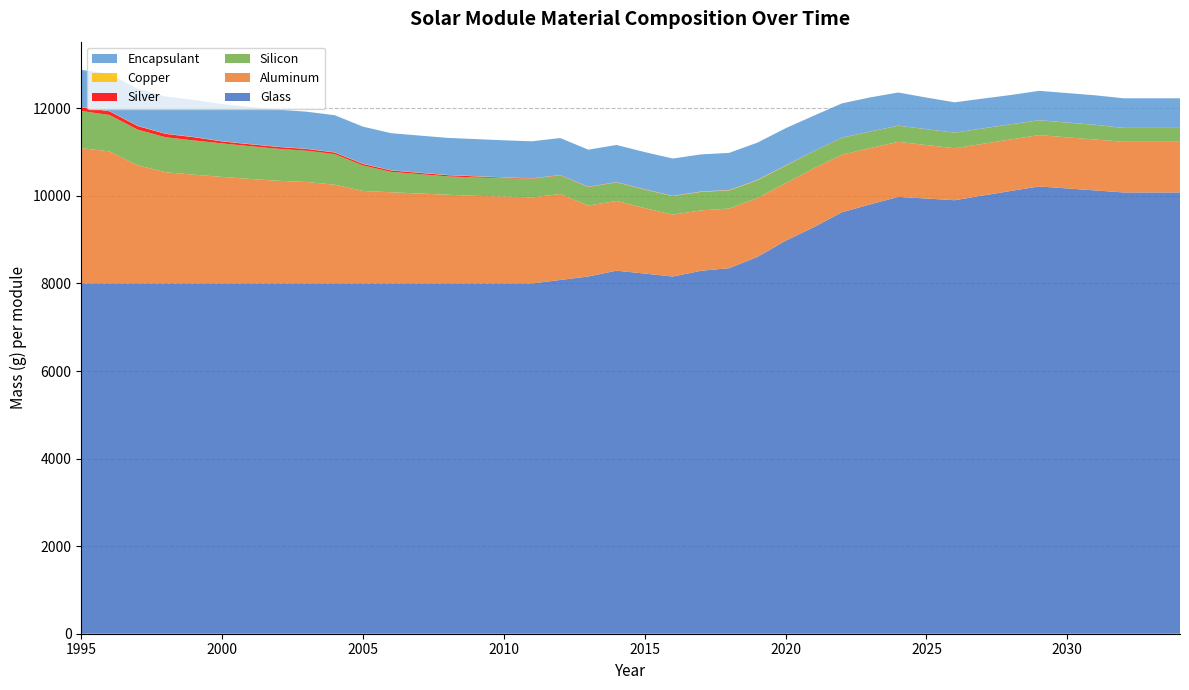

Reading right to left, transcribe all the data shown in this chart.

Glass: 10078.8	10078.8	10078.8	10125.0	10170.9	10216.5	10113.4	10008.4	9901.5	9940.2	9977.4	9805.5	9626.5	9284.6	8975.5	8607.5	8350.1	8289.8	8158.9	8225.7	8292.7	8160.0	8080.0	8000.0	8000.0	8000.0	8000.0	8000.0	8000.0	8000.0	8000.0	8000.0	8000.0	8000.0	8000.0	8000.0	8000.0	8000.0	8000.0	8000.0
Aluminum: 1157.8	1157.8	1157.8	1162.6	1167.4	1172.1	1176.9	1181.6	1186.4	1222.1	1257.9	1286.5	1315.1	1343.6	1315.1	1343.6	1361.7	1379.8	1412.5	1495.2	1592.7	1619.5	1963.0	1966.6	1987.2	2001.3	2027.3	2054.7	2083.5	2113.8	2256.0	2317.9	2344.9	2387.5	2434.0	2484.7	2540.4	2700.0	3017.4	3091.2
Silicon: 314.3	314.3	314.3	333.0	335.4	337.7	343.1	348.6	354.0	359.8	365.7	375.0	384.3	388.9	395.5	402.1	410.9	419.2	419.2	419.2	419.2	419.2	419.2	419.2	419.2	419.2	419.2	442.5	465.8	582.2	698.7	715.3	732.0	748.6	765.2	781.9	798.5	815.1	831.8	848.4
Silver: 1.7	1.7	1.7	1.7	1.7	1.8	2.0	2.1	2.2	2.3	2.7	3.0	3.2	3.4	3.4	4.1	4.3	4.1	4.1	4.5	5.3	5.8	8.2	10.3	12.3	25.6	27.8	30.0	32.2	34.4	36.6	38.8	41.0	43.2	45.3	74.3	77.7	81.1	84.6	88.0
Copper: 1.5	1.5	1.5	1.5	1.5	1.6	1.6	1.6	1.6	1.6	1.6	1.7	1.7	1.7	6.3	8.3	7.5	7.2	6.2	5.8	5.4	5.4	5.4	5.4	5.4	5.4	5.4	5.4	5.4	5.4	5.4	5.4	5.4	5.4	5.4	5.4	5.4	5.4	5.4	5.4
Encapsulant: 675.2	675.2	675.2	673.3	671.7	670.2	668.3	680.3	692.1	720.4	756.0	778.3	782.7	809.7	849.4	851.3	849.0	848.0	852.8	850.3	848.1	846.0	846.0	846.0	846.0	846.0	846.0	846.0	846.0	846.0	846.0	846.0	846.0	846.0	846.0	846.0	846.0	846.0	846.0	846.0